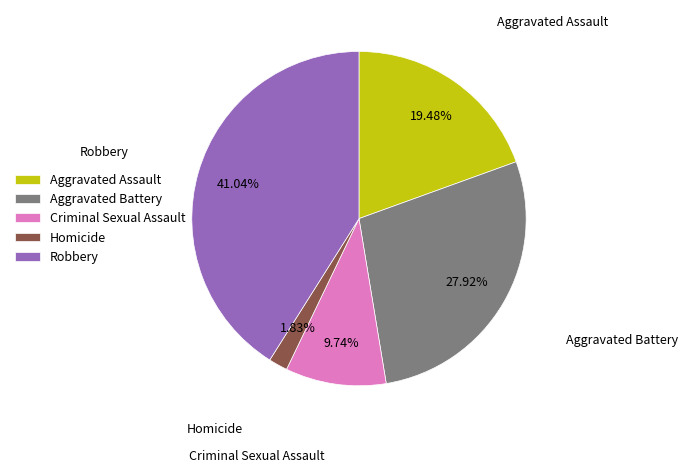

Is Criminal Sexual Assault the majority of the pie?

No